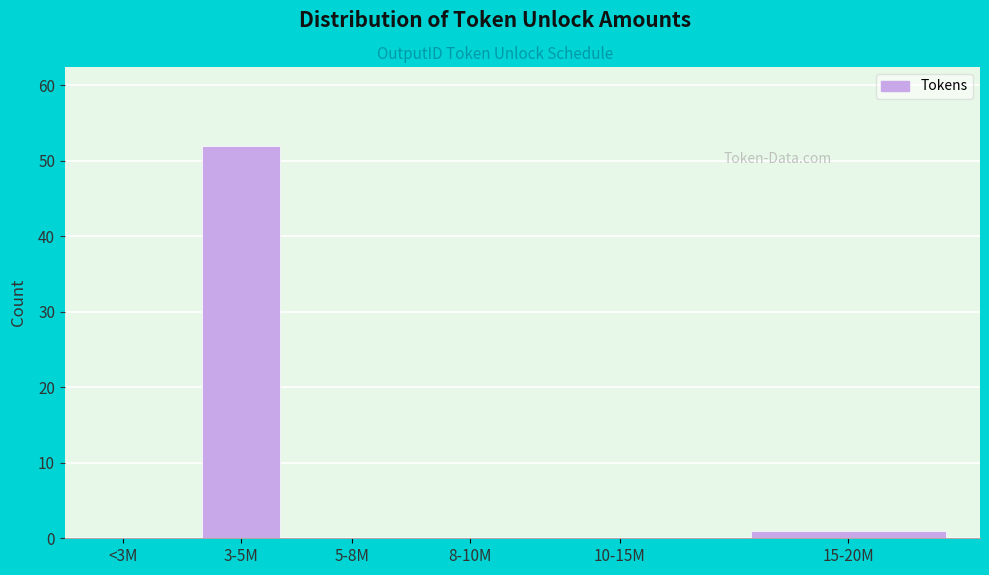

Reading left to right, list all the values displayed in this chart.

<3M=0	3-5M=52	5-8M=0	8-10M=0	10-15M=0	15-20M=1